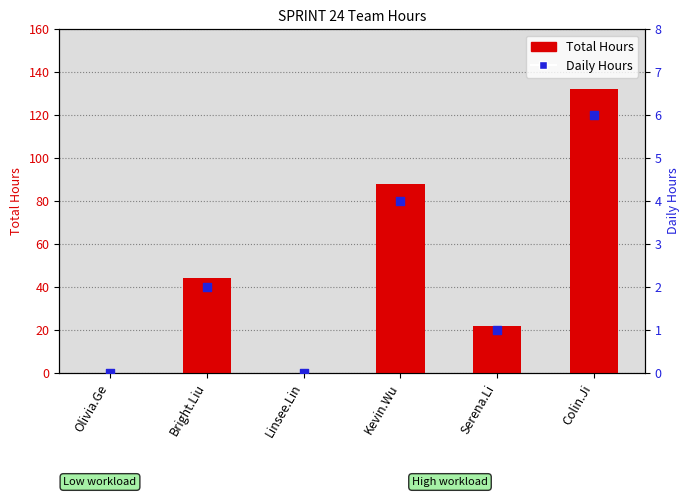

Which series contains the highest Y value?

Total Hours